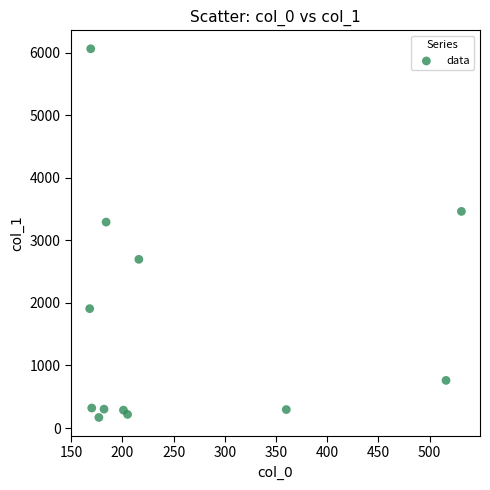

What Y value in the scatter plot is closest to 3117?

3293.6